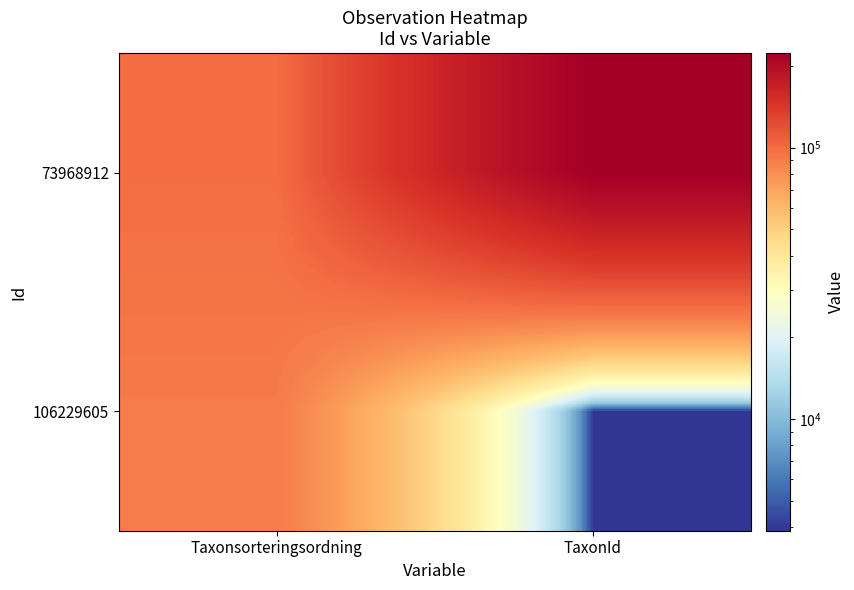

At how many categories does at least one series exceed 21664?

2